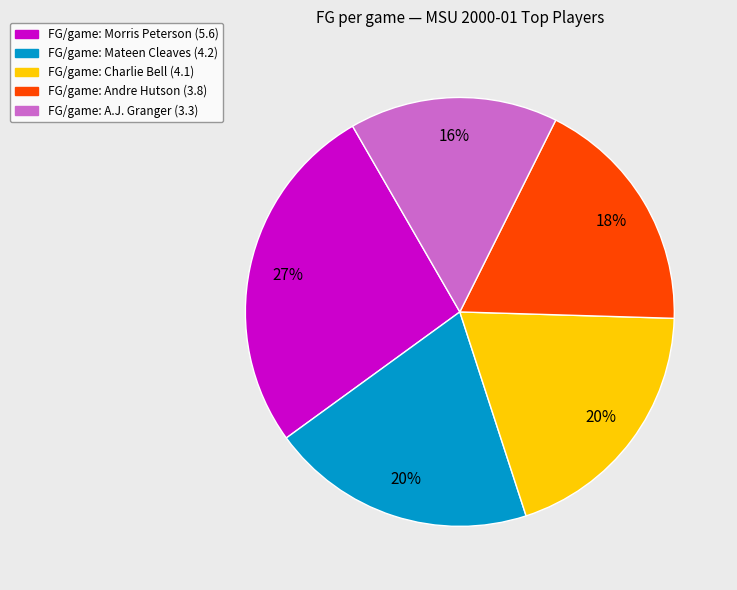

To the nearest percent, what is the difference between the largest and smallest slice percentages?

11%